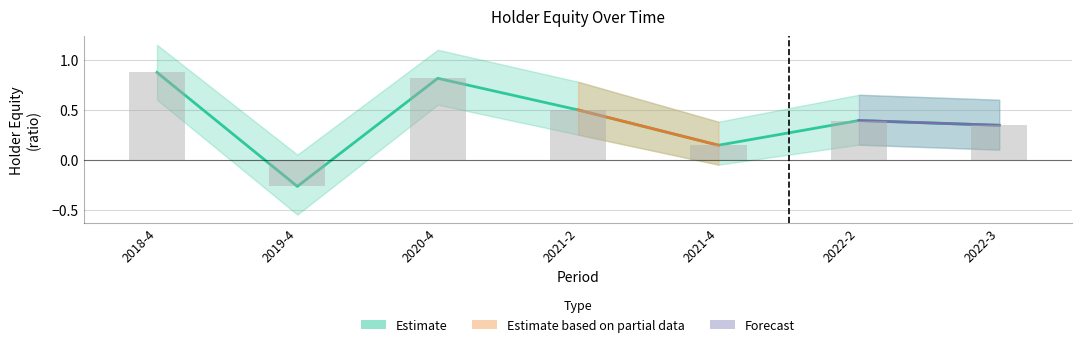

List the labels in order of value, largest first.

2018-4, 2020-4, 2021-2, 2022-2, 2022-3, 2021-4, 2019-4